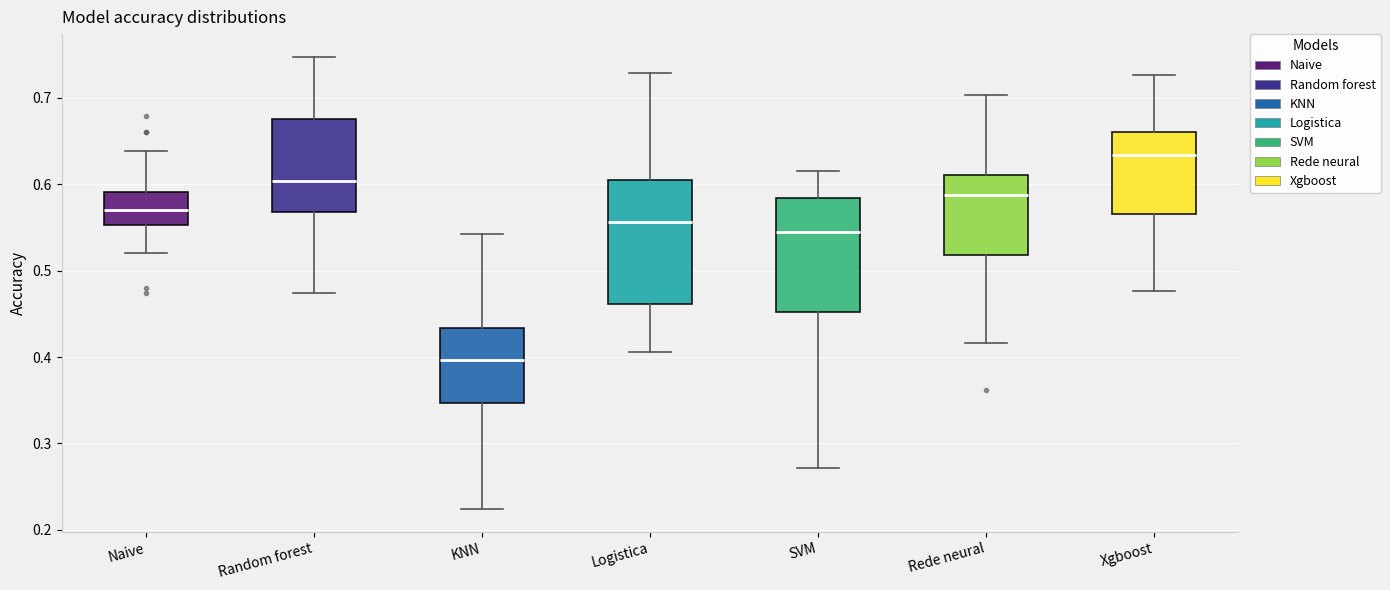

Where is the lower edge of the box for KNN on the y-axis? The values are not printed on the chart, so give them approximately, as read against the axis.

0.35